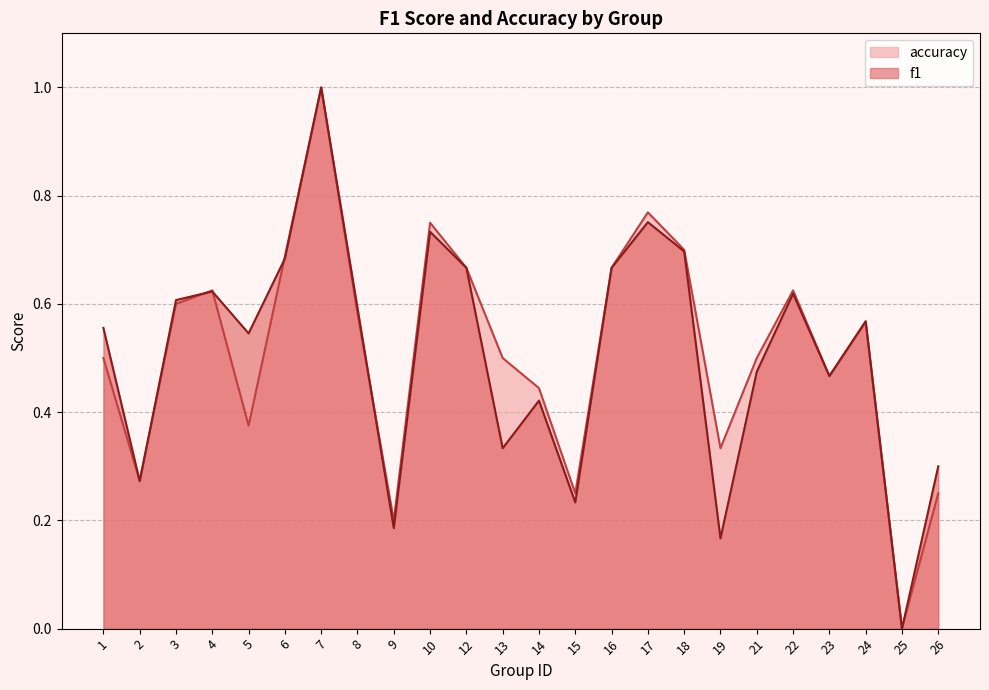

What is the average value of the f1 series?

0.5